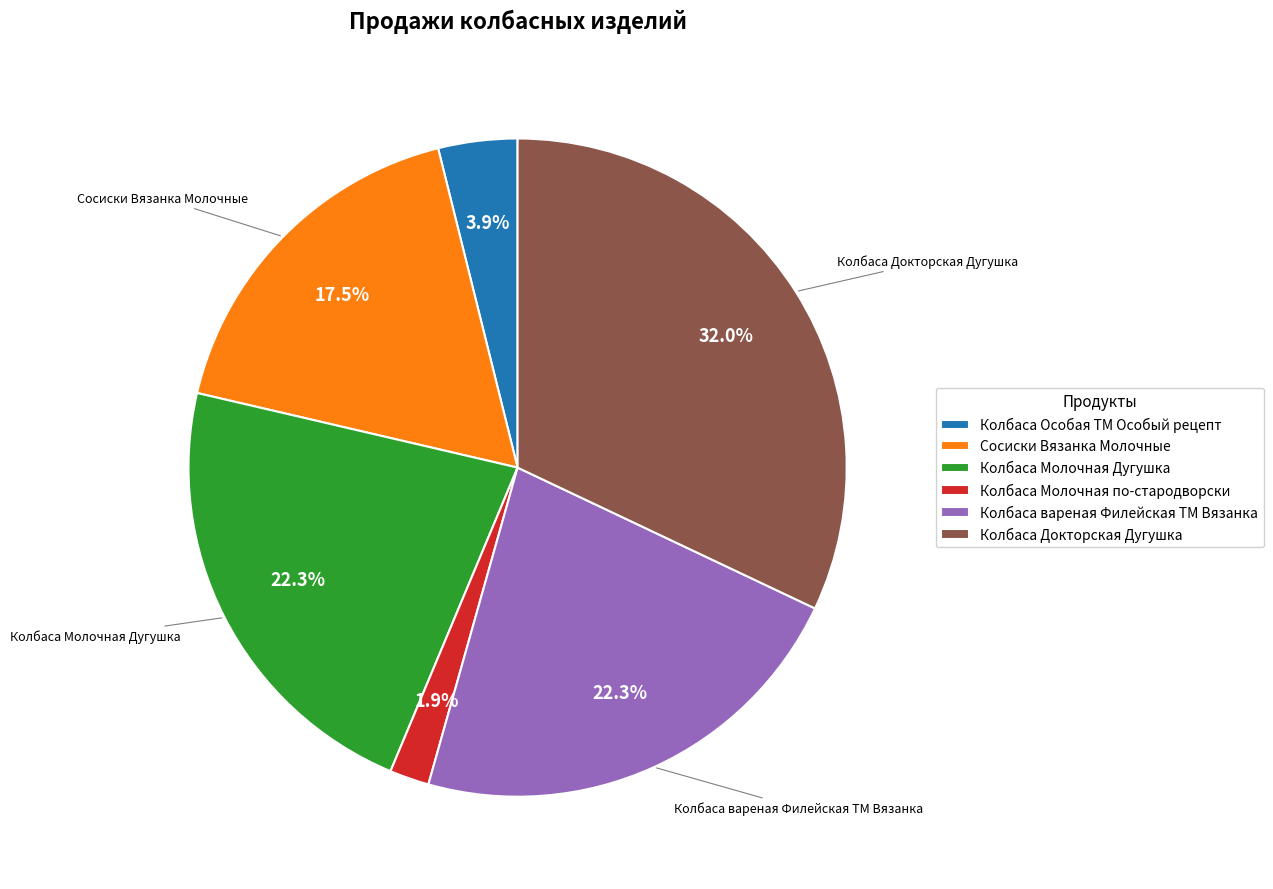

How many segments does this pie chart have?

6